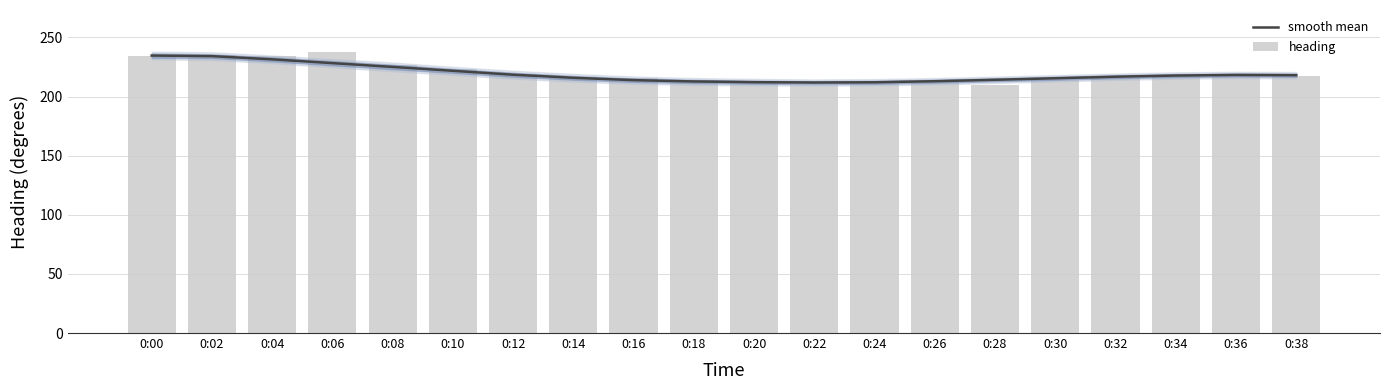

Which series has the largest total across all categories?

heading